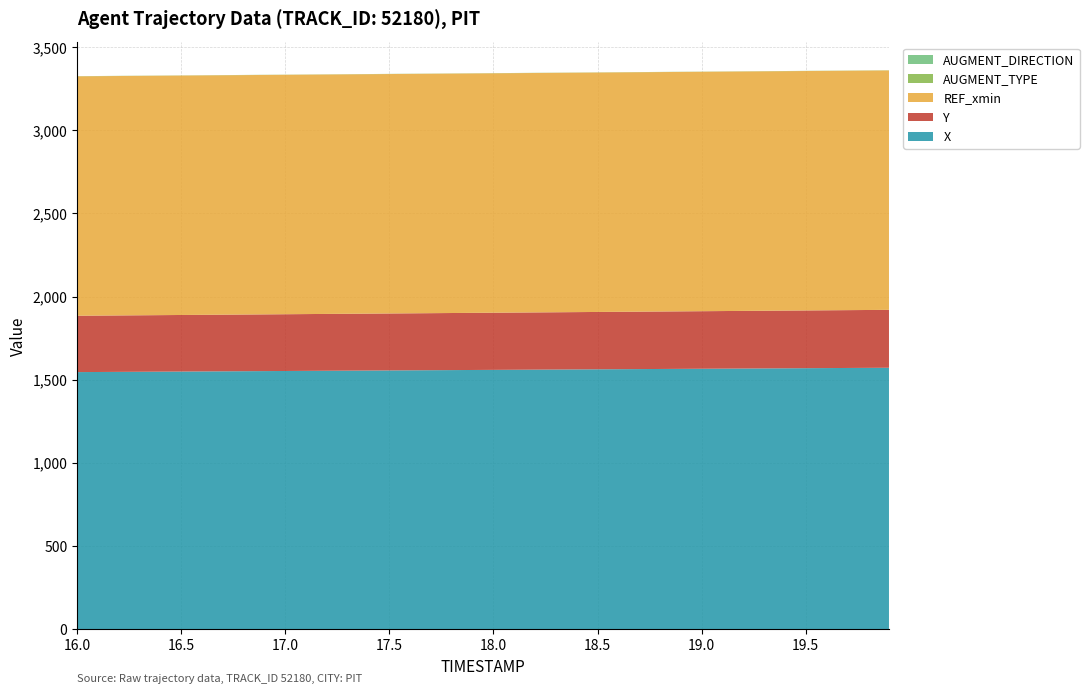

Reading right to left, what are all the values shown in this chart?

X: 19.9=1572.2	19.8=1571.6	19.7=1570.9	19.6=1570.3	19.5=1569.6	19.4=1568.9	19.3=1568.2	19.2=1567.6	19.1=1566.9	19.0=1566.2	18.9=1565.5	18.8=1564.9	18.7=1564.2	18.6=1563.5	18.5=1562.9	18.4=1562.2	18.3=1561.5	18.2=1560.8	18.1=1560.2	18.0=1559.5	17.9=1558.8	17.8=1558.2	17.7=1557.5	17.6=1556.8	17.5=1556.1	17.4=1555.5	17.3=1554.8	17.2=1554.1	17.1=1553.4	17.0=1552.8	16.9=1552.1	16.8=1551.4	16.7=1550.8	16.6=1550.1	16.5=1549.4	16.4=1548.7	16.3=1548.1	16.2=1547.4	16.1=1546.7	16.0=1546.1
Y: 19.9=348.2	19.8=348.0	19.7=347.8	19.6=347.5	19.5=347.3	19.4=347.1	19.3=346.8	19.2=346.6	19.1=346.4	19.0=346.1	18.9=345.9	18.8=345.6	18.7=345.4	18.6=345.2	18.5=344.9	18.4=344.7	18.3=344.5	18.2=344.2	18.1=344.0	18.0=343.7	17.9=343.5	17.8=343.3	17.7=343.0	17.6=342.8	17.5=342.6	17.4=342.3	17.3=342.1	17.2=341.8	17.1=341.6	17.0=341.4	16.9=341.1	16.8=340.9	16.7=340.7	16.6=340.4	16.5=340.2	16.4=339.9	16.3=339.7	16.2=339.5	16.1=339.2	16.0=339.0
REF_xmin: 19.9=1440.0	19.8=1440.0	19.7=1440.0	19.6=1440.0	19.5=1440.0	19.4=1440.0	19.3=1440.0	19.2=1440.0	19.1=1440.0	19.0=1440.0	18.9=1440.0	18.8=1440.0	18.7=1440.0	18.6=1440.0	18.5=1440.0	18.4=1440.0	18.3=1440.0	18.2=1440.0	18.1=1440.0	18.0=1440.0	17.9=1440.0	17.8=1440.0	17.7=1440.0	17.6=1440.0	17.5=1440.0	17.4=1440.0	17.3=1440.0	17.2=1440.0	17.1=1440.0	17.0=1440.0	16.9=1440.0	16.8=1440.0	16.7=1440.0	16.6=1440.0	16.5=1440.0	16.4=1440.0	16.3=1440.0	16.2=1440.0	16.1=1440.0	16.0=1440.0
AUGMENT_TYPE: 19.9=1.0	19.8=1.0	19.7=1.0	19.6=1.0	19.5=1.0	19.4=1.0	19.3=1.0	19.2=1.0	19.1=1.0	19.0=1.0	18.9=1.0	18.8=1.0	18.7=1.0	18.6=1.0	18.5=1.0	18.4=1.0	18.3=1.0	18.2=1.0	18.1=1.0	18.0=1.0	17.9=1.0	17.8=1.0	17.7=1.0	17.6=1.0	17.5=1.0	17.4=1.0	17.3=1.0	17.2=1.0	17.1=1.0	17.0=1.0	16.9=1.0	16.8=1.0	16.7=1.0	16.6=1.0	16.5=1.0	16.4=1.0	16.3=1.0	16.2=1.0	16.1=1.0	16.0=1.0
AUGMENT_DIRECTION: 19.9=0.0	19.8=0.0	19.7=0.0	19.6=0.0	19.5=0.0	19.4=0.0	19.3=0.0	19.2=0.0	19.1=0.0	19.0=0.0	18.9=0.0	18.8=0.0	18.7=0.0	18.6=0.0	18.5=0.0	18.4=0.0	18.3=0.0	18.2=0.0	18.1=0.0	18.0=0.0	17.9=0.0	17.8=0.0	17.7=0.0	17.6=0.0	17.5=0.0	17.4=0.0	17.3=0.0	17.2=0.0	17.1=0.0	17.0=0.0	16.9=0.0	16.8=0.0	16.7=0.0	16.6=0.0	16.5=0.0	16.4=0.0	16.3=0.0	16.2=0.0	16.1=0.0	16.0=0.0